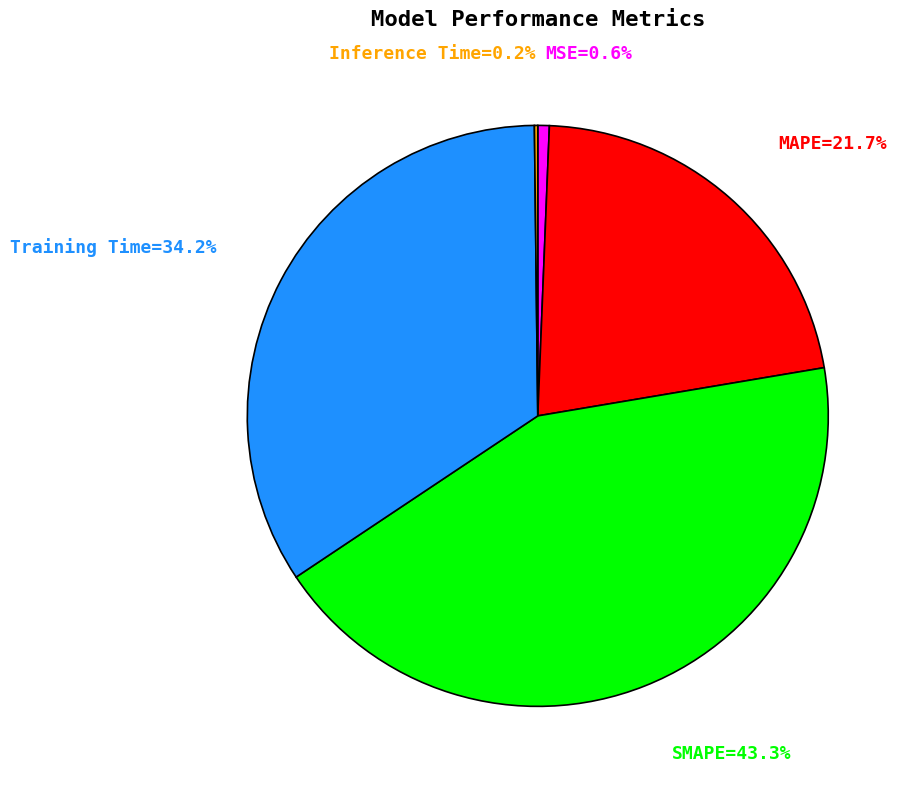

Is there a majority slice in this chart?

No